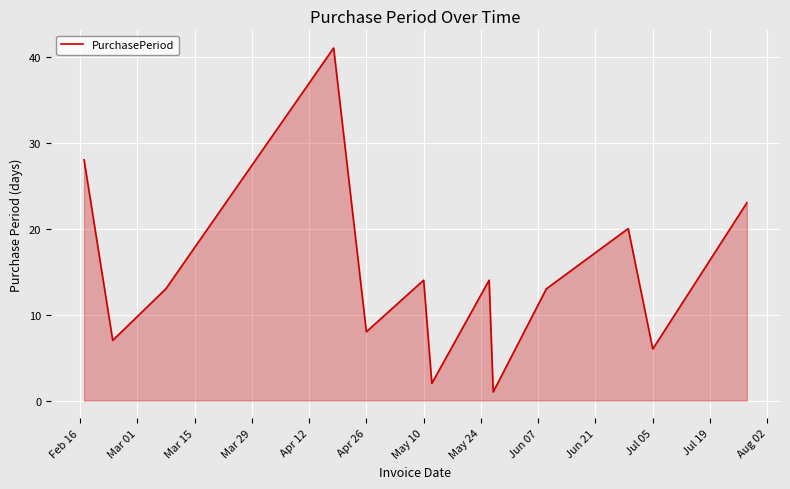

What is the maximum value shown in the chart?

41